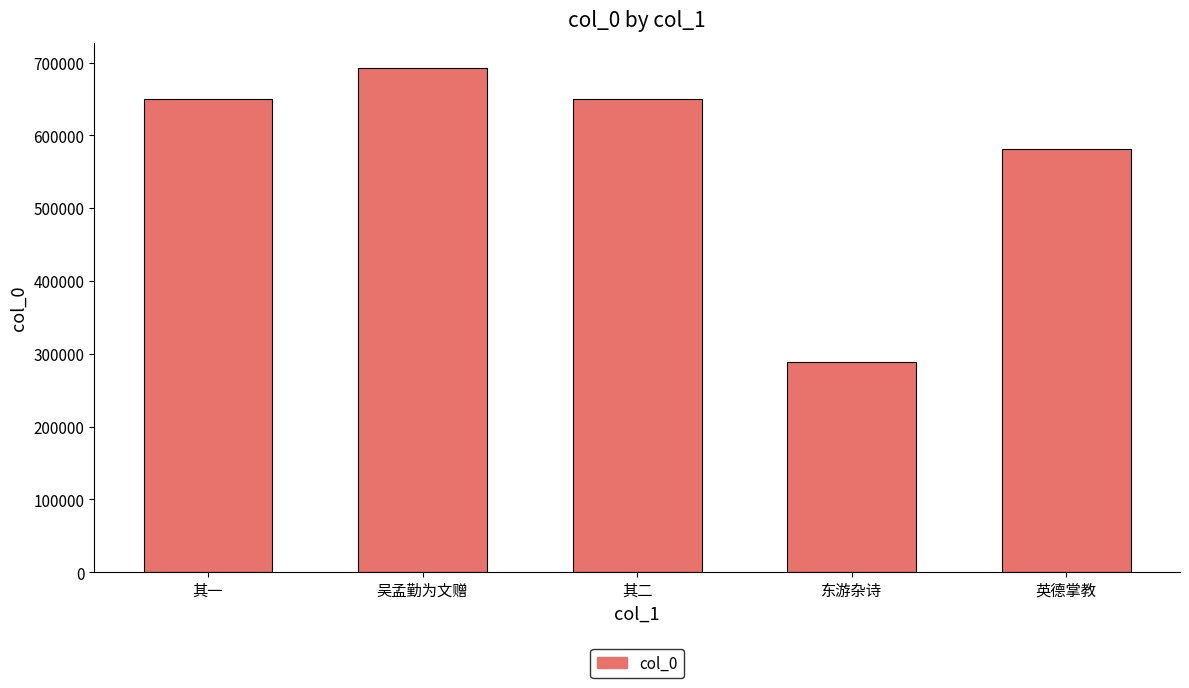

Which has a higher value, 东游杂诗 or 其二?

其二